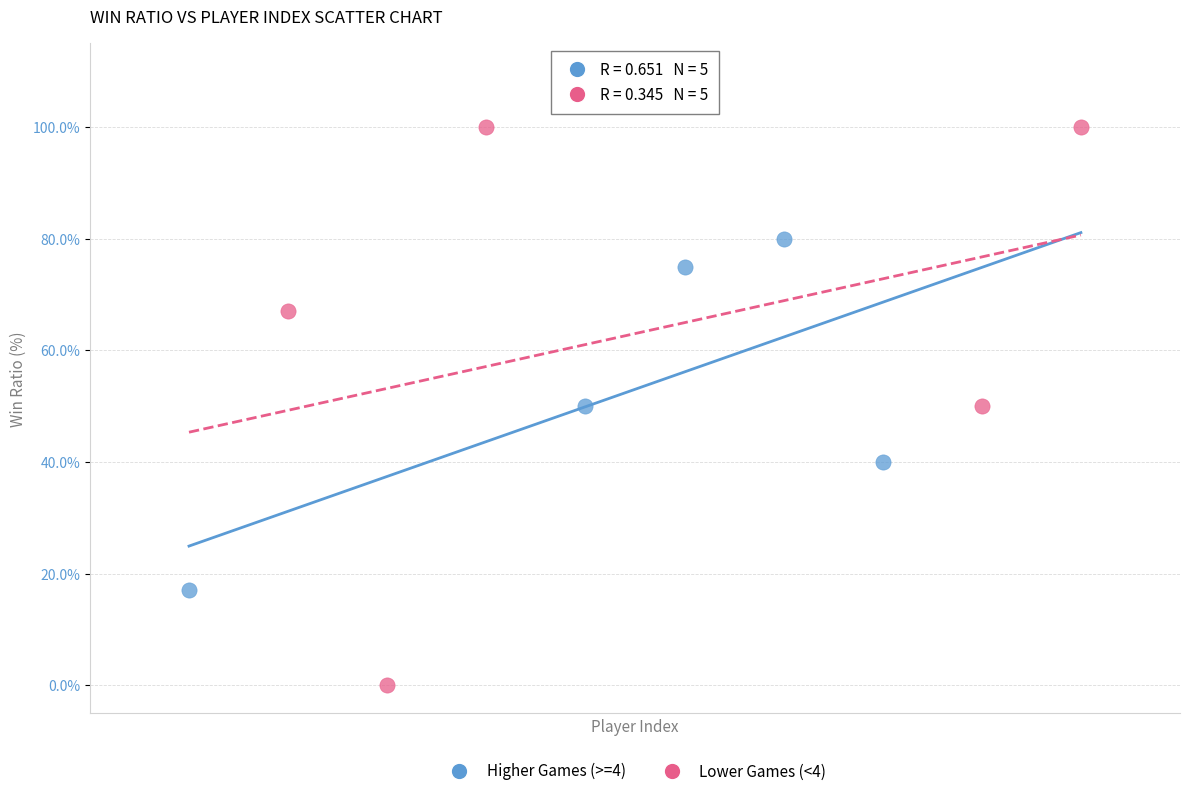

Which series reaches the minimum Y coordinate?

Lower Games (<4)